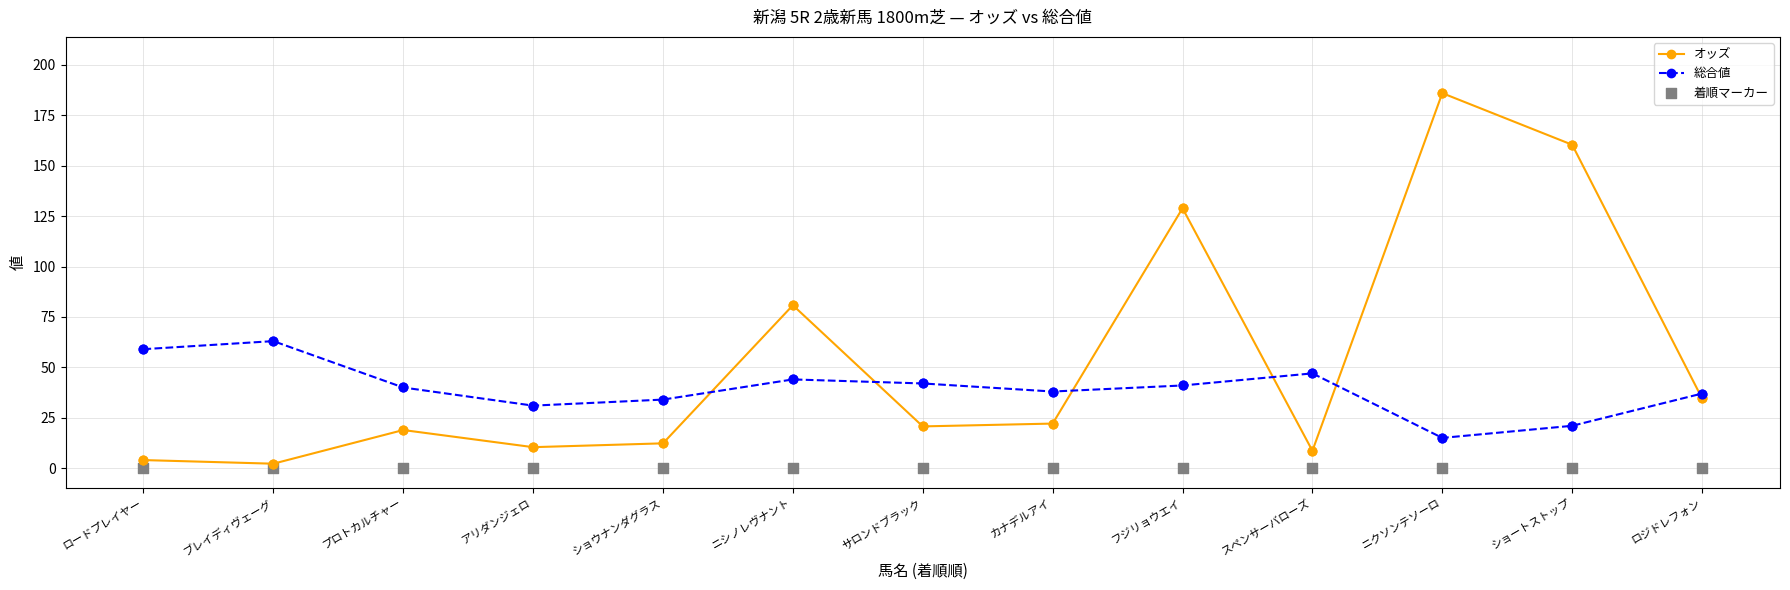

Which series reaches the minimum Y coordinate?

着順マーカー